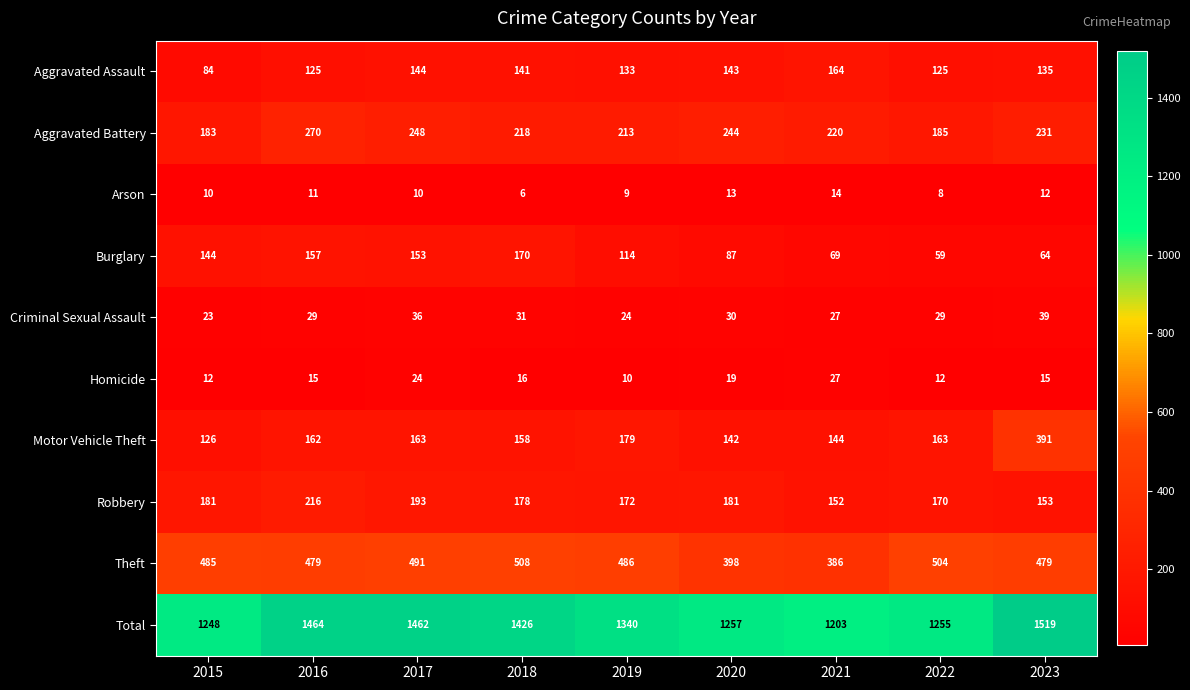

Where is Criminal Sexual Assault nearest to the value 31?

2018